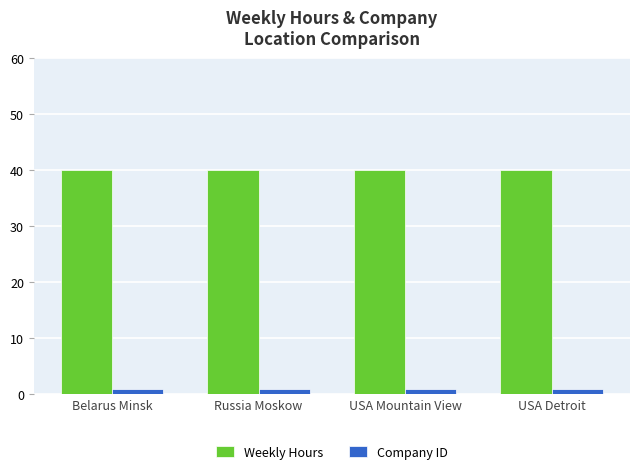

What is the sum of the Weekly Hours values at Belarus Minsk and Russia Moskow?

80